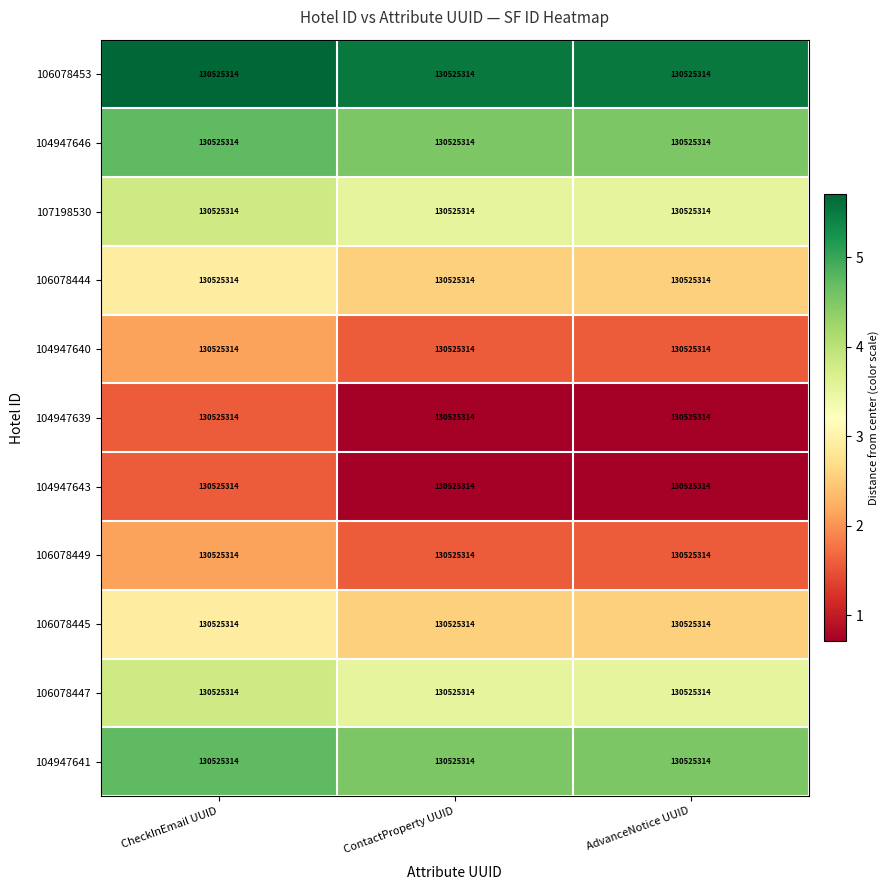

What value does the 106078445 series have at AdvanceNotice UUID?

2.5